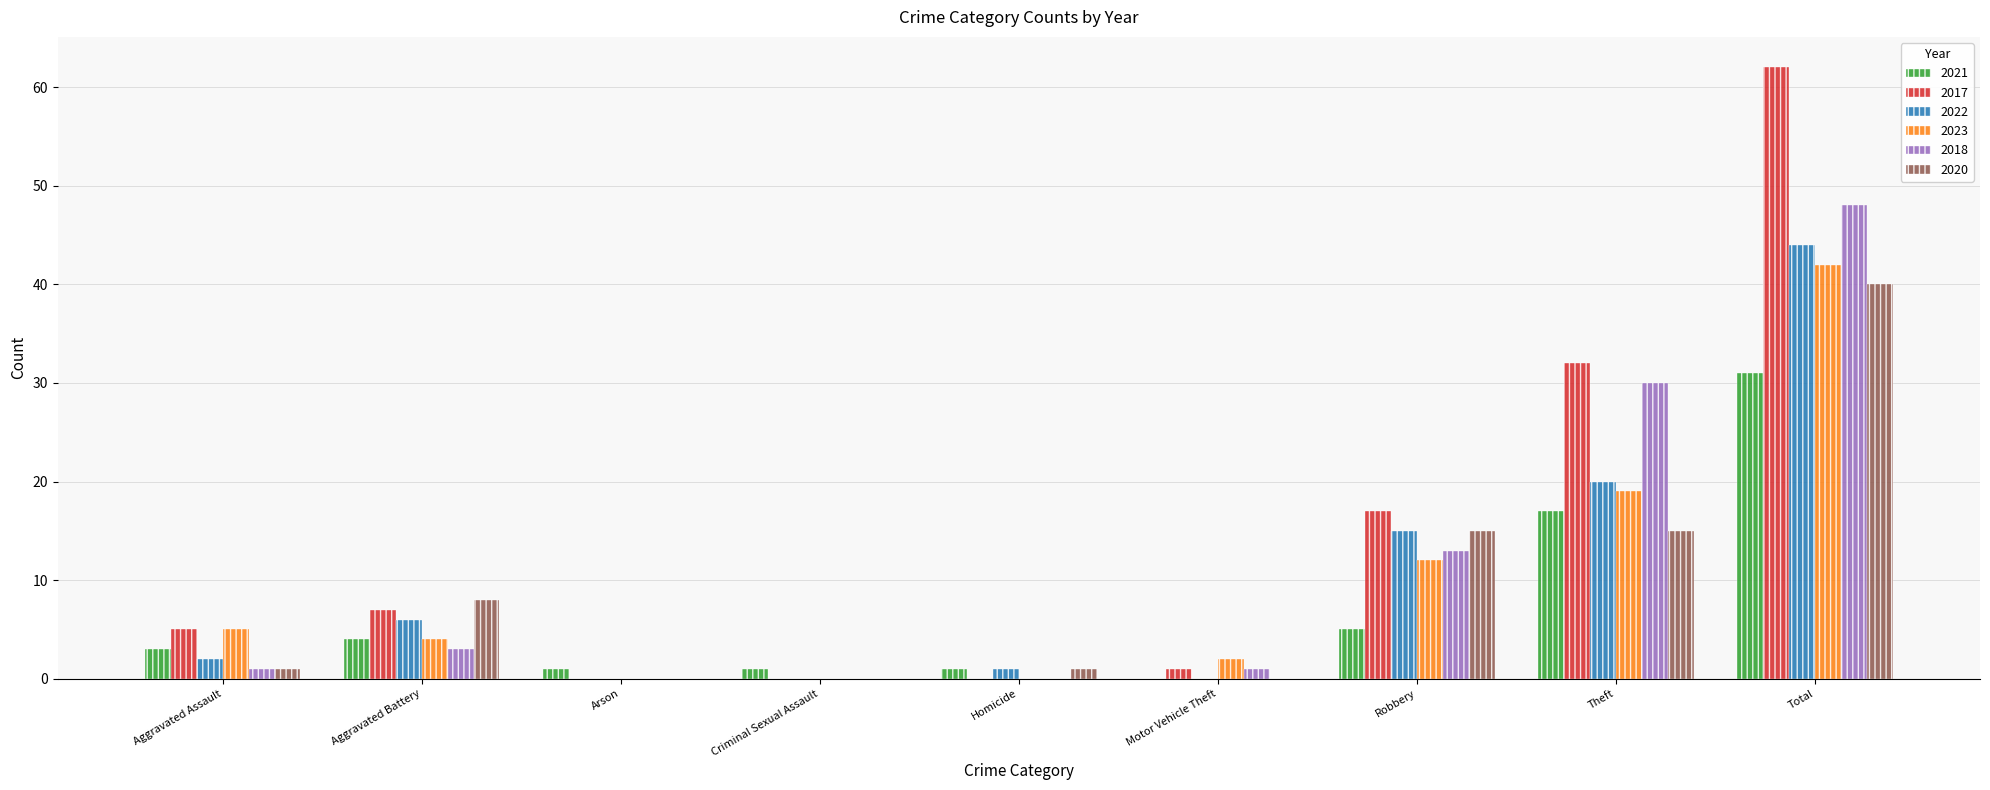

Reading left to right, what are all the values shown in this chart?

2021: Aggravated Assault=3	Aggravated Battery=4	Arson=1	Criminal Sexual Assault=1	Homicide=1	Motor Vehicle Theft=0	Robbery=5	Theft=17	Total=31
2017: Aggravated Assault=5	Aggravated Battery=7	Arson=0	Criminal Sexual Assault=0	Homicide=0	Motor Vehicle Theft=1	Robbery=17	Theft=32	Total=62
2022: Aggravated Assault=2	Aggravated Battery=6	Arson=0	Criminal Sexual Assault=0	Homicide=1	Motor Vehicle Theft=0	Robbery=15	Theft=20	Total=44
2023: Aggravated Assault=5	Aggravated Battery=4	Arson=0	Criminal Sexual Assault=0	Homicide=0	Motor Vehicle Theft=2	Robbery=12	Theft=19	Total=42
2018: Aggravated Assault=1	Aggravated Battery=3	Arson=0	Criminal Sexual Assault=0	Homicide=0	Motor Vehicle Theft=1	Robbery=13	Theft=30	Total=48
2020: Aggravated Assault=1	Aggravated Battery=8	Arson=0	Criminal Sexual Assault=0	Homicide=1	Motor Vehicle Theft=0	Robbery=15	Theft=15	Total=40